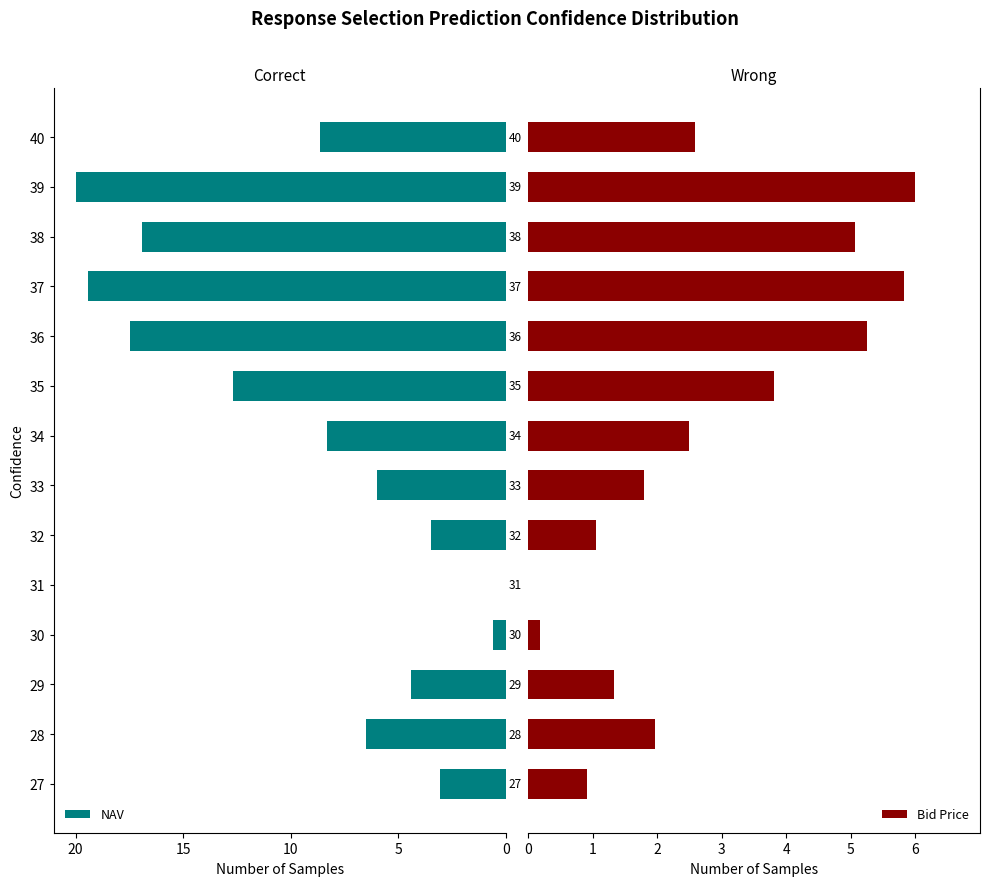

The value of NAV at 29 is 4.4. True or false?

True